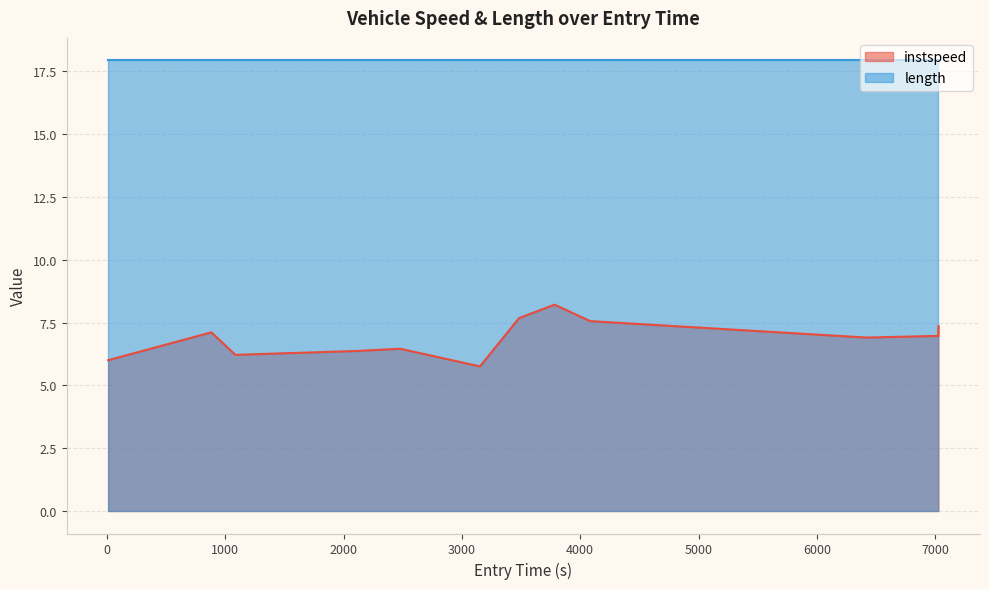

Which series has the largest range (max minus min)?

instspeed